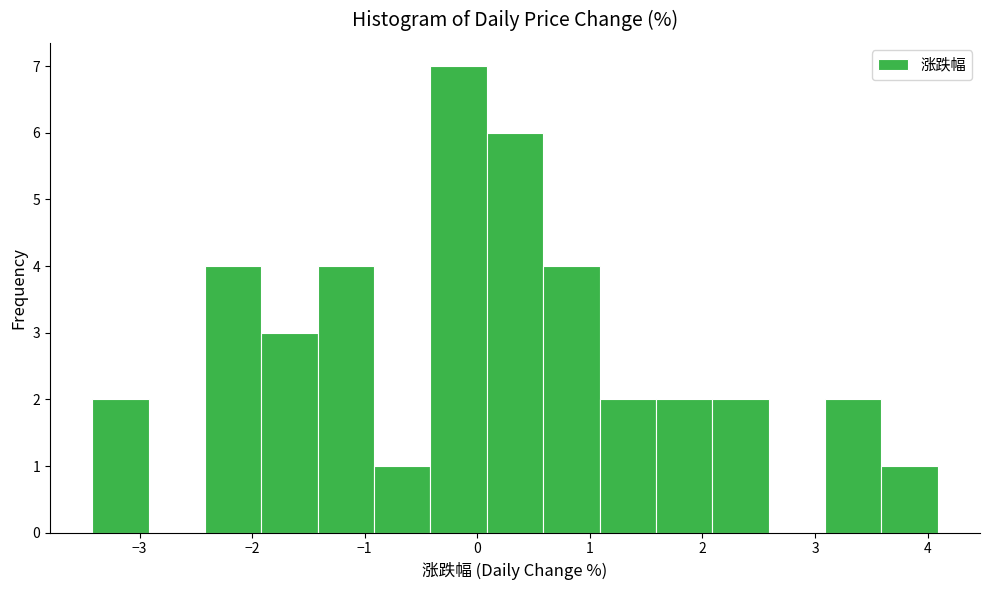

Reading left to right, transcribe this chart: for each bar, give the range it covers on the x-axis and its height. Neither the bar edges nor the heights are printed on the chart, so give them approximately, as read against the axes.

-3.4 to -2.9: 2
-2.9 to -2.4: 0
-2.4 to -1.9: 4
-1.9 to -1.4: 3
-1.4 to -0.9: 4
-0.9 to -0.4: 1
-0.4 to 0.1: 7
0.1 to 0.6: 6
0.6 to 1.1: 4
1.1 to 1.6: 2
1.6 to 2.1: 2
2.1 to 2.6: 2
2.6 to 3.1: 0
3.1 to 3.6: 2
3.6 to 4.1: 1